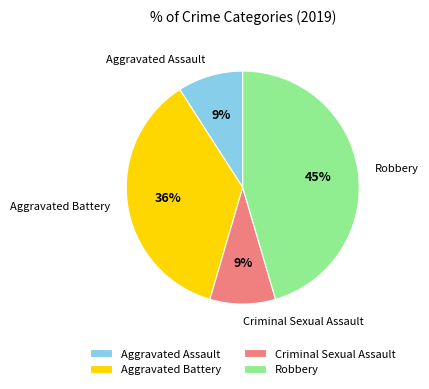

To the nearest percent, what portion does Robbery represent?

45%